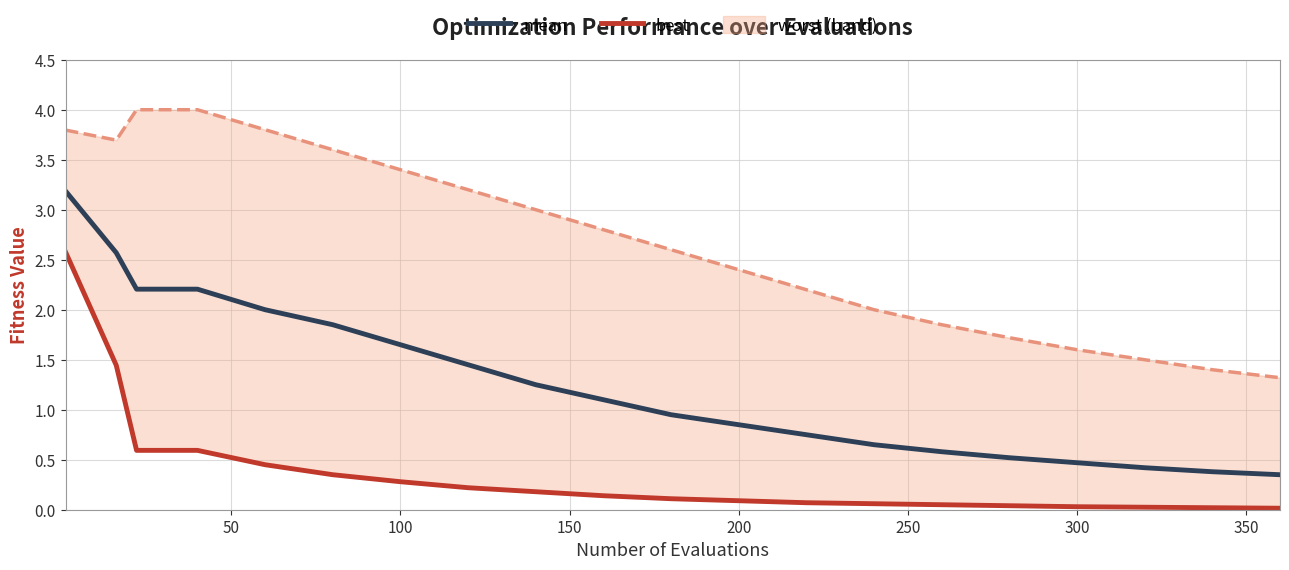

Is this an area chart (filled region under the line)?

No